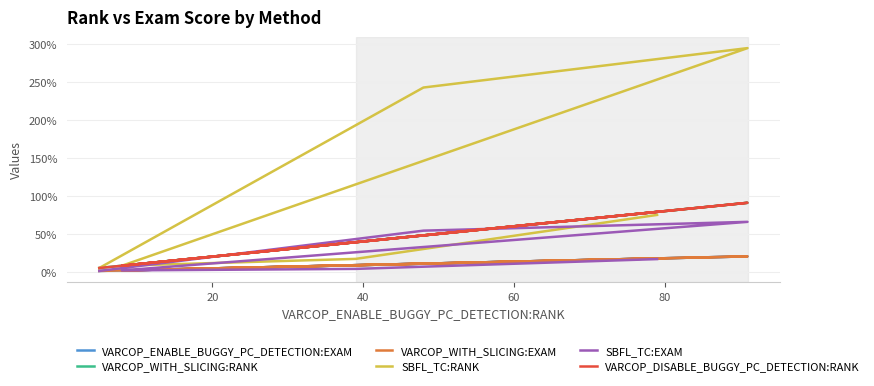

What is the greatest value displayed?

295.0